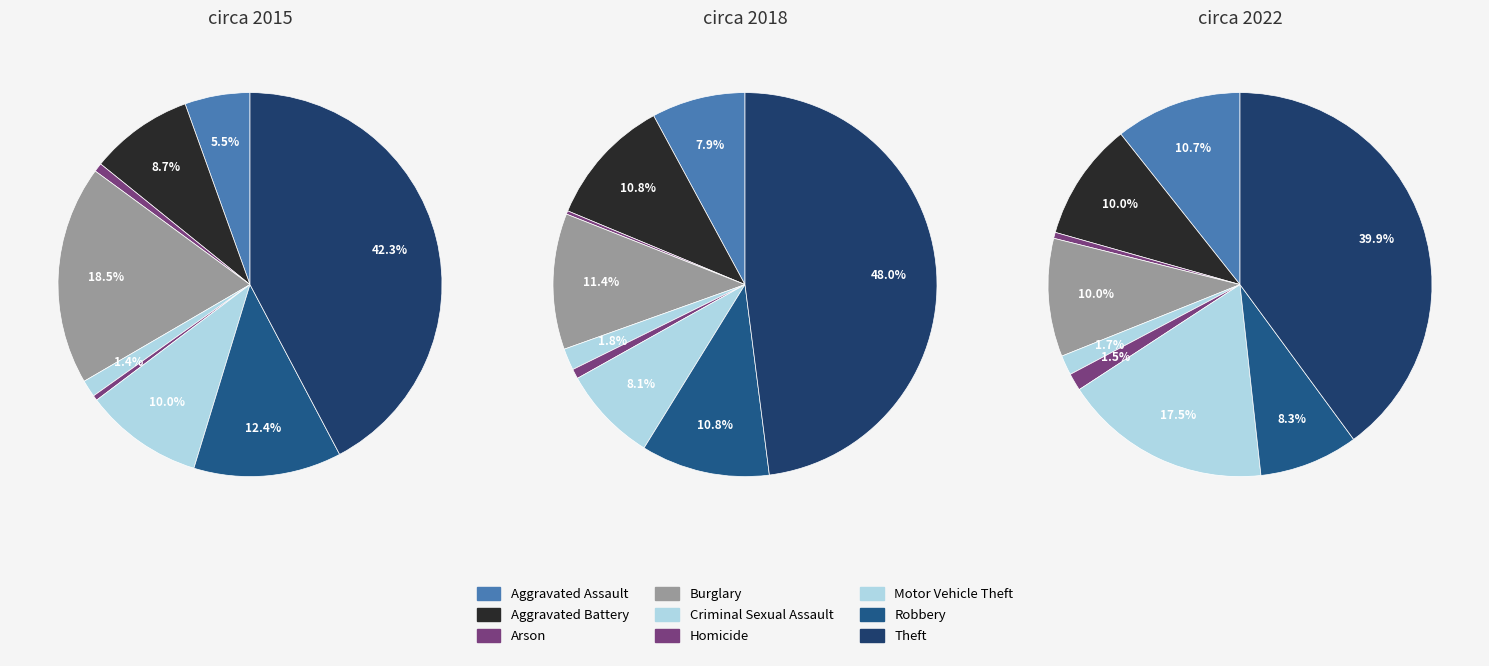

Is Motor Vehicle Theft the majority of the pie?

No